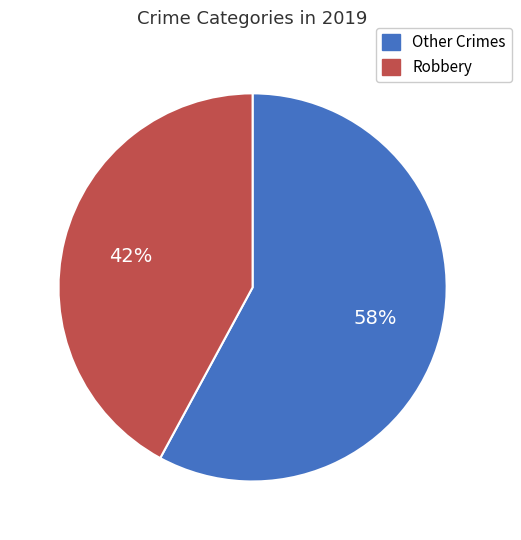

To the nearest percent, what is the difference between the largest and smallest slice percentages?

16%